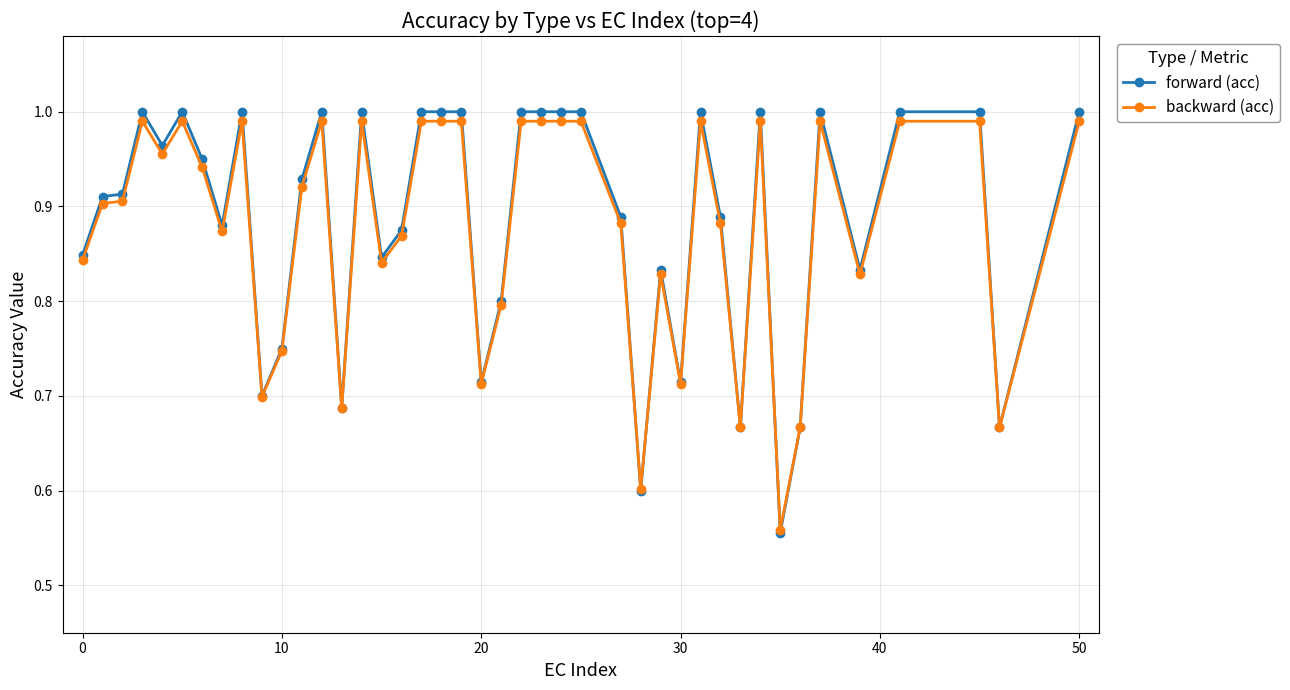

Which series has the largest range (max minus min)?

forward (acc)